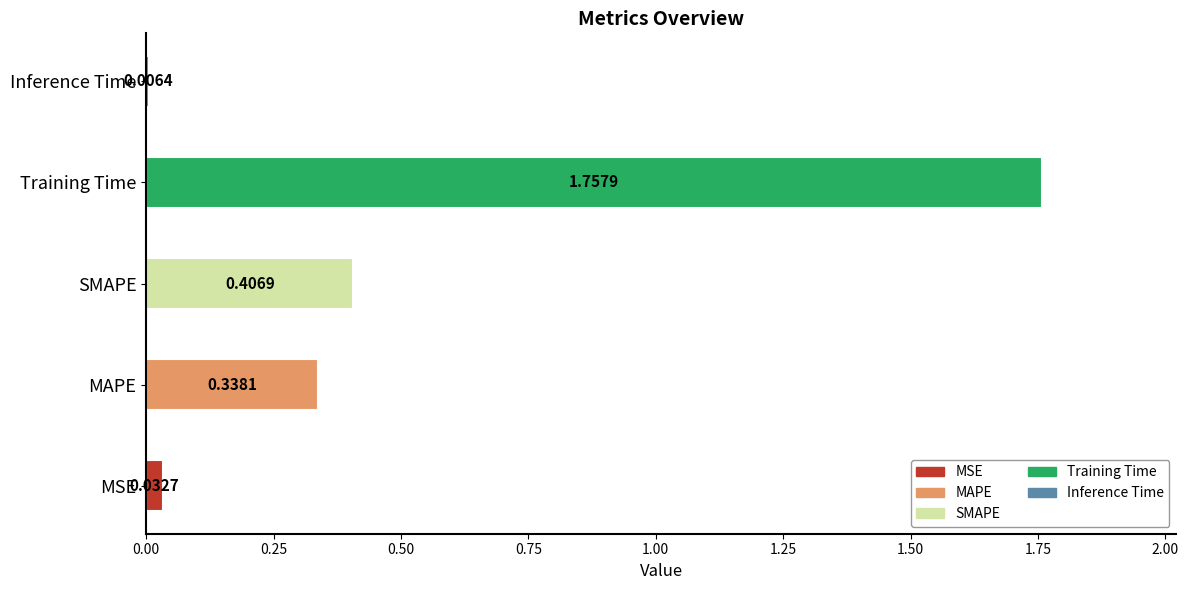

What position from the right is MSE?

5